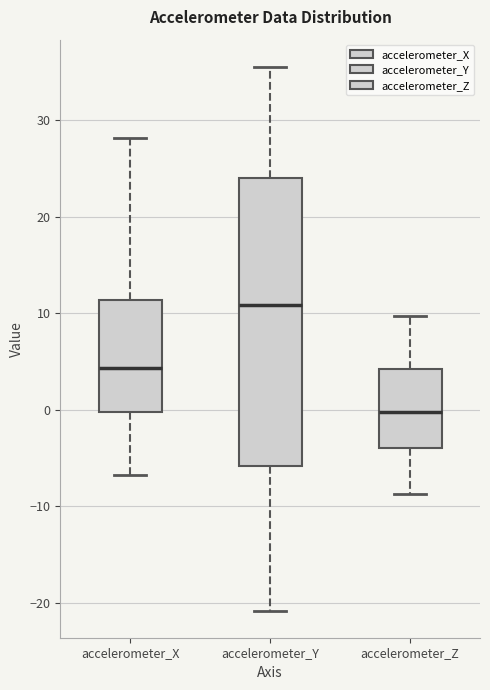

Reading left to right, transcribe this box plot: for each box, give where its median line is, the range the box spans, and where its two whiskers end, as read against the y-axis. The values are not printed on the chart, so give them approximately, as read against the axis.

accelerometer_X: median 4, box 0 to 11, whiskers -7 to 28
accelerometer_Y: median 11, box -6 to 24, whiskers -21 to 36
accelerometer_Z: median 0, box -4 to 4, whiskers -9 to 10